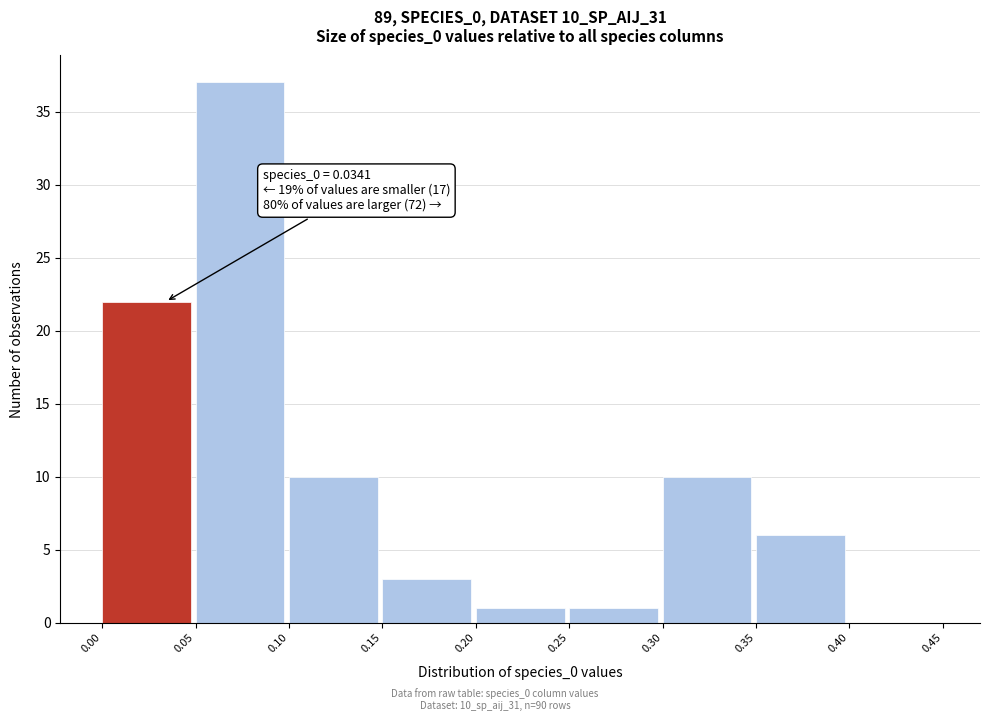

Which range on the x-axis has the tallest bar?

0.05 to 0.10